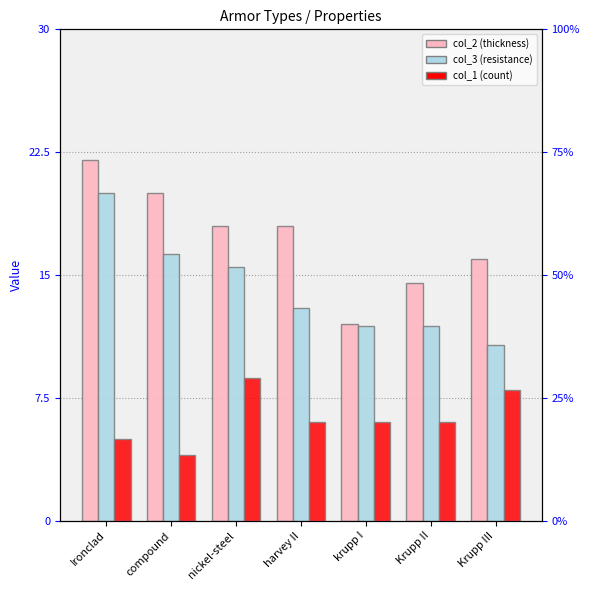

Which has a higher value, Ironclad or krupp I?

Ironclad